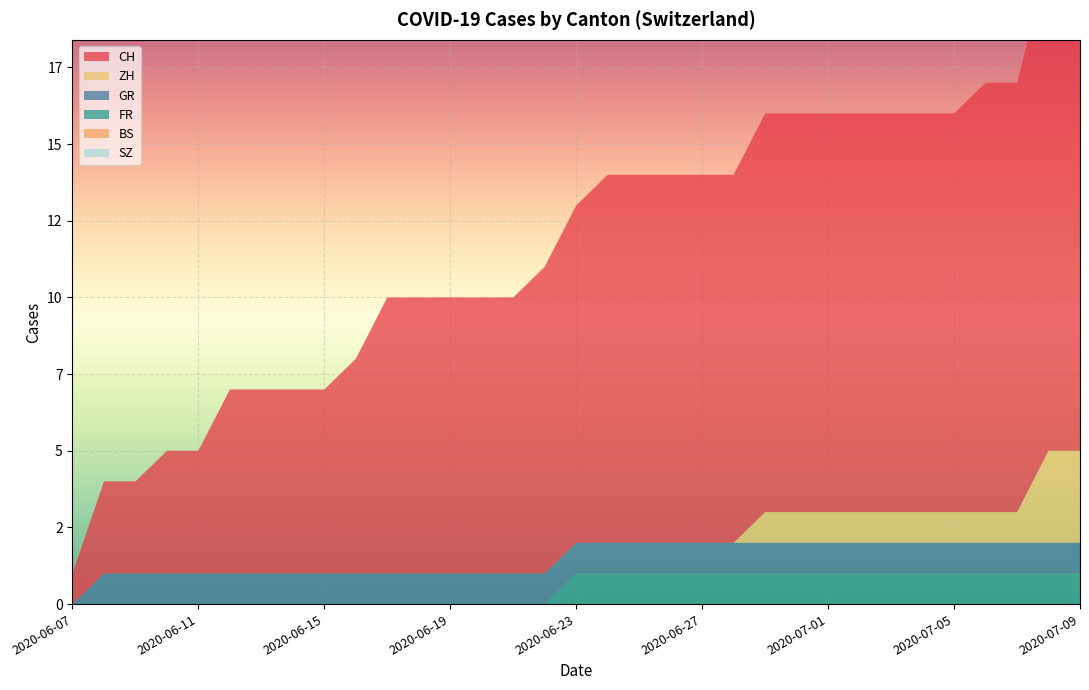

Reading right to left, extract all data points from this chart.

CH: 16	16	14	14	13	13	13	13	13	13	13	12	12	12	12	12	11	10	9	9	9	9	9	7	6	6	6	6	4	4	3	3	1
BS: 0	0	0	0	0	0	0	0	0	0	0	0	0	0	0	0	0	0	0	0	0	0	0	0	0	0	0	0	0	0	0	0	0
SZ: 0	0	0	0	0	0	0	0	0	0	0	0	0	0	0	0	0	0	0	0	0	0	0	0	0	0	0	0	0	0	0	0	0
ZH: 3	3	1	1	1	1	1	1	1	1	1	0	0	0	0	0	0	0	0	0	0	0	0	0	0	0	0	0	0	0	0	0	0
FR: 1	1	1	1	1	1	1	1	1	1	1	1	1	1	1	1	1	0	0	0	0	0	0	0	0	0	0	0	0	0	0	0	0
GR: 1	1	1	1	1	1	1	1	1	1	1	1	1	1	1	1	1	1	1	1	1	1	1	1	1	1	1	1	1	1	1	1	0